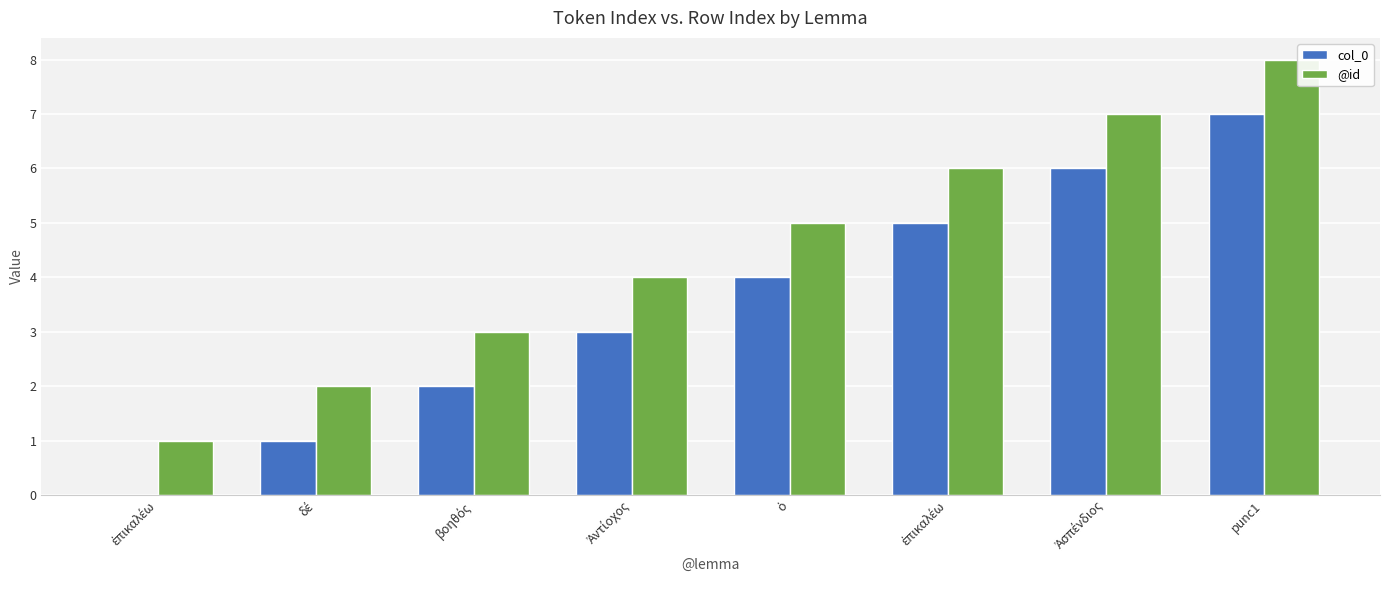

Which series has the largest range (max minus min)?

col_0